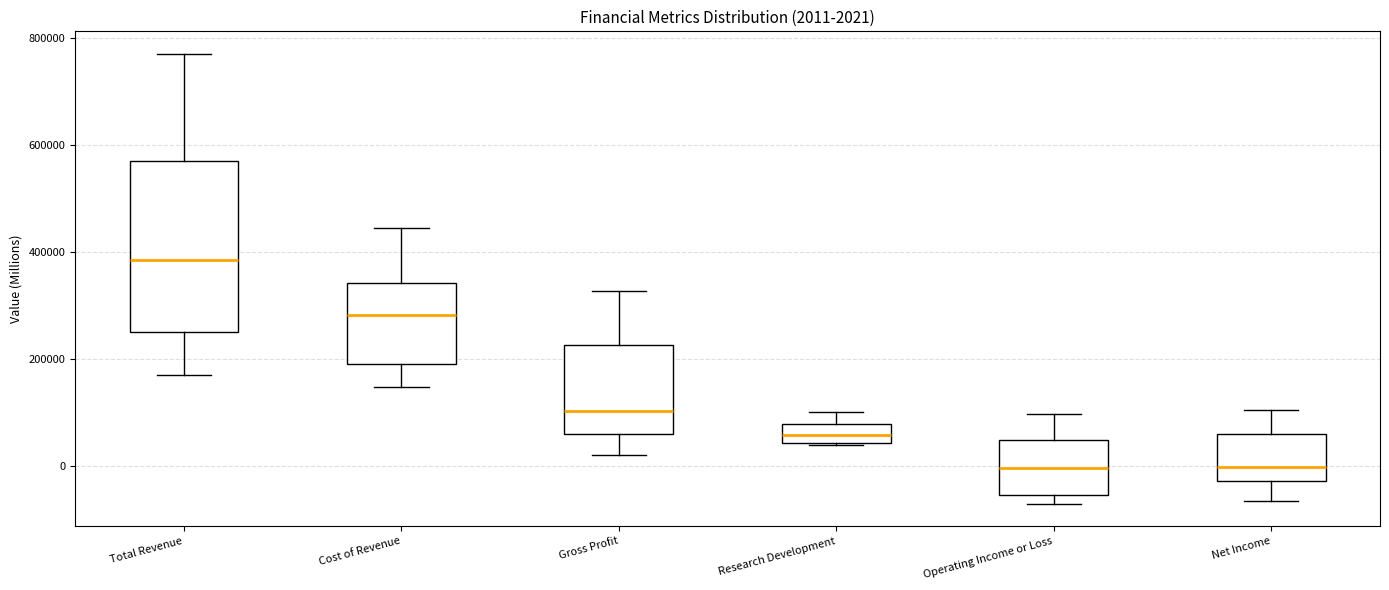

Which box is the tallest, from its lower edge to its upper edge?

Total Revenue